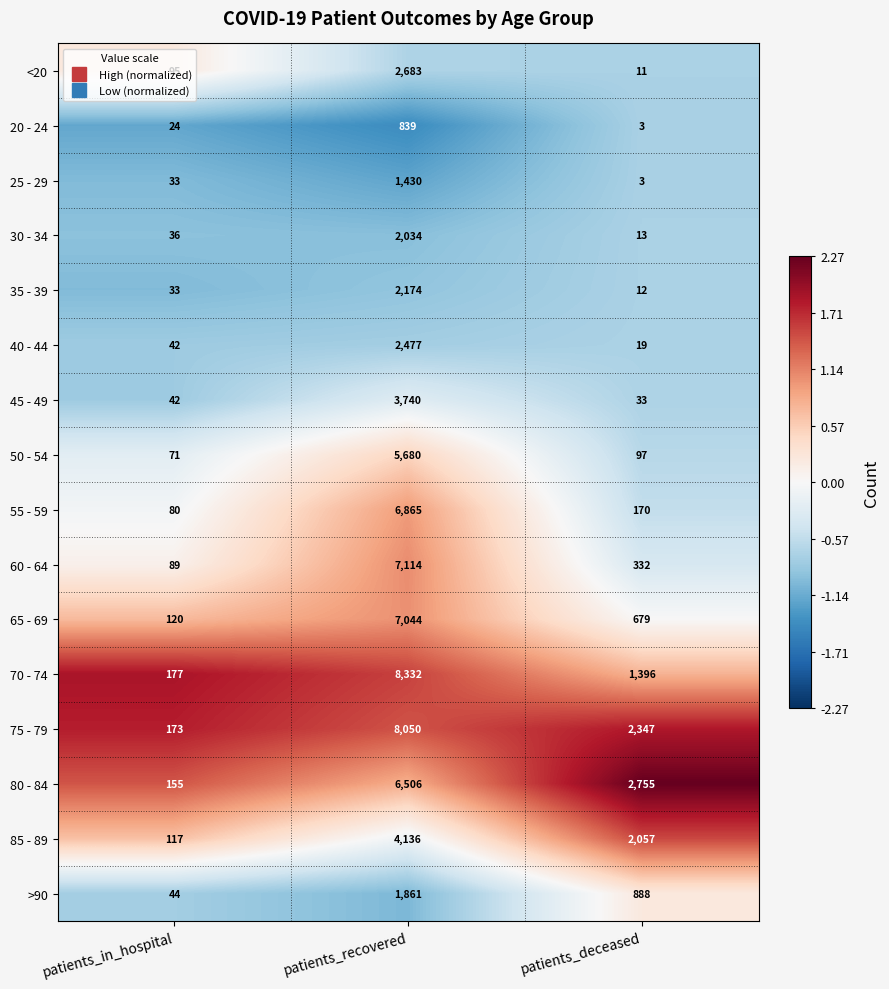

Is the value of 25 - 29 at patients_recovered greater than the value of <20 at patients_recovered?

No